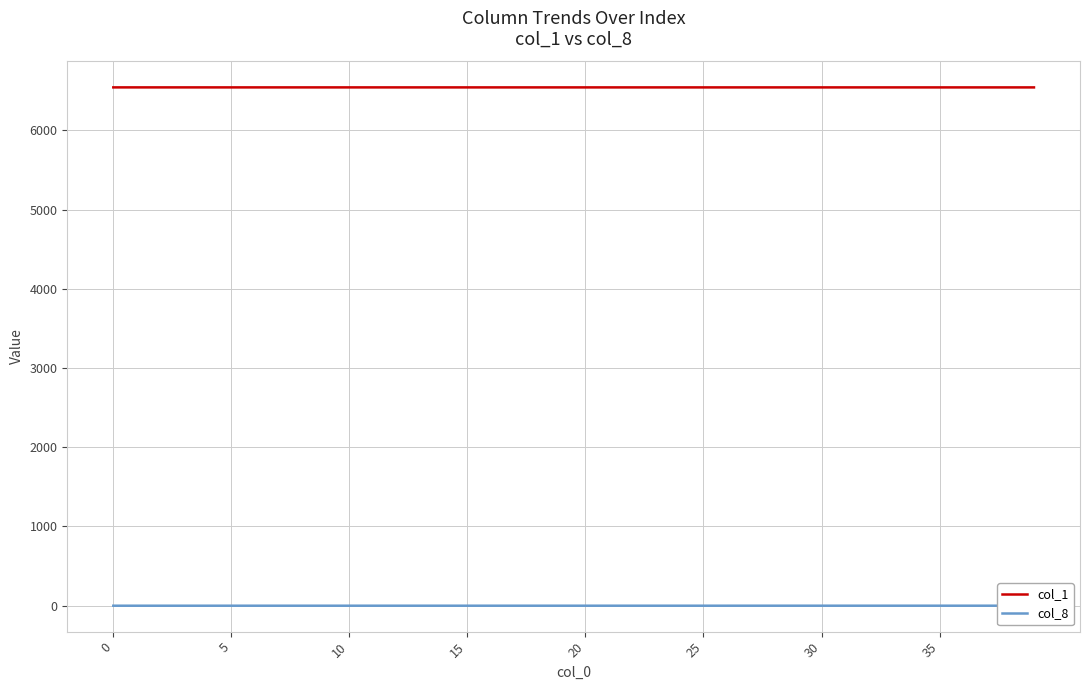

Which series has the largest range (max minus min)?

col_1